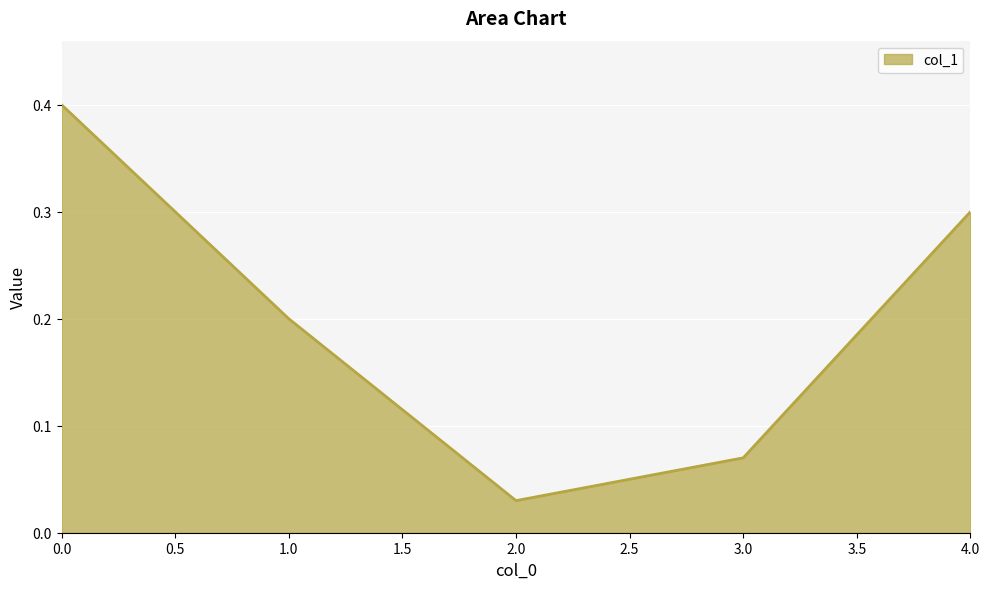

At which category does the data reach its first local valley?

2.0